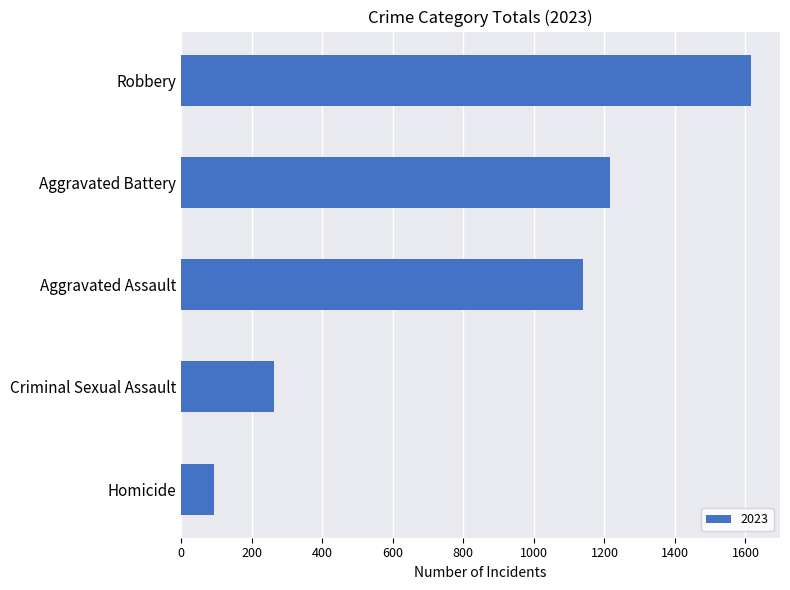

List the labels in order of value, smallest first.

Homicide, Criminal Sexual Assault, Aggravated Assault, Aggravated Battery, Robbery